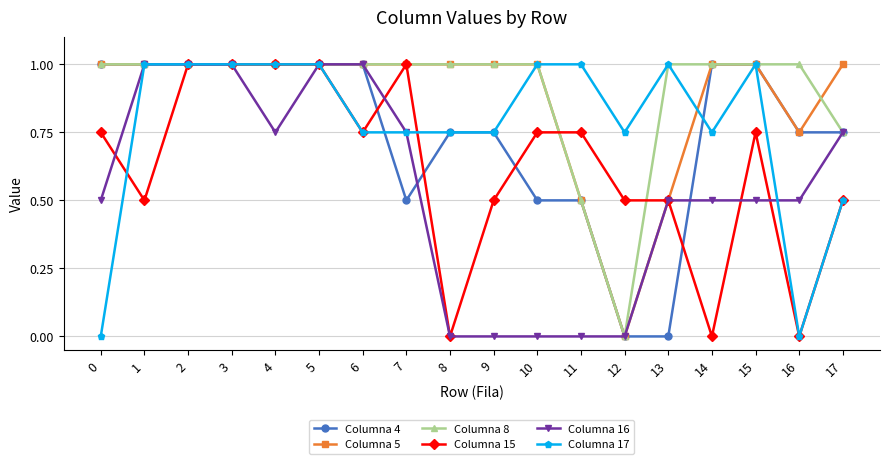

What are all the series names shown in the legend?

Columna 4, Columna 5, Columna 8, Columna 15, Columna 16, Columna 17